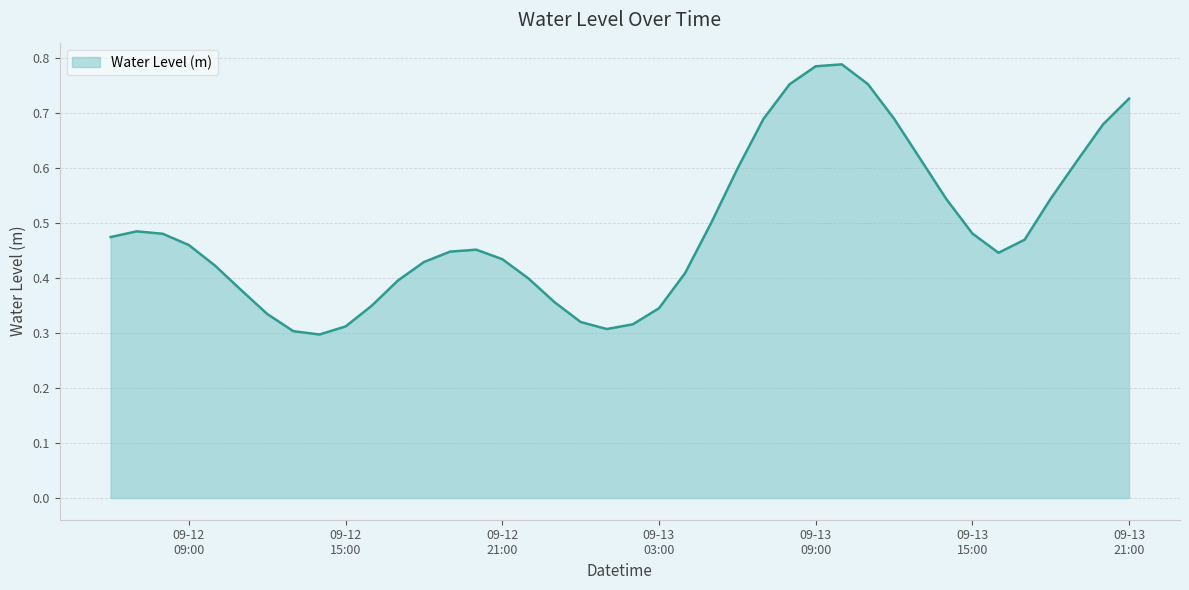

Does the chart display data point markers on the line(s)?

No